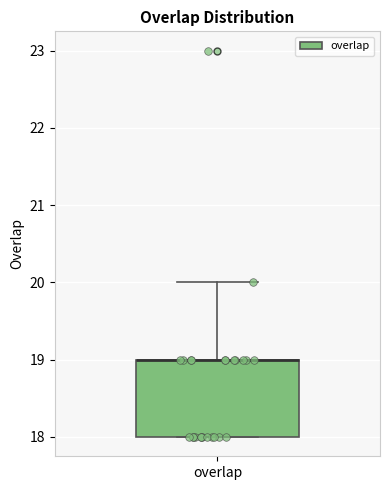

Transcribe this box plot: give where the median line is, the range the box spans, and where the two whiskers end, as read against the y-axis. The values are not printed on the chart, so give them approximately, as read against the axis.

median 19 (drawn on the box's upper edge), box 18 to 19, whiskers 18 to 20